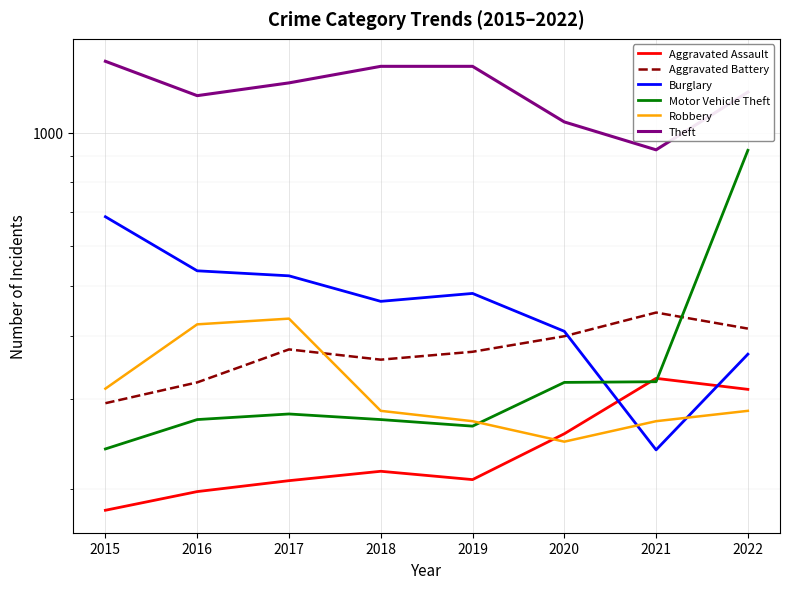

At how many categories does at least one series exceed 956?

7